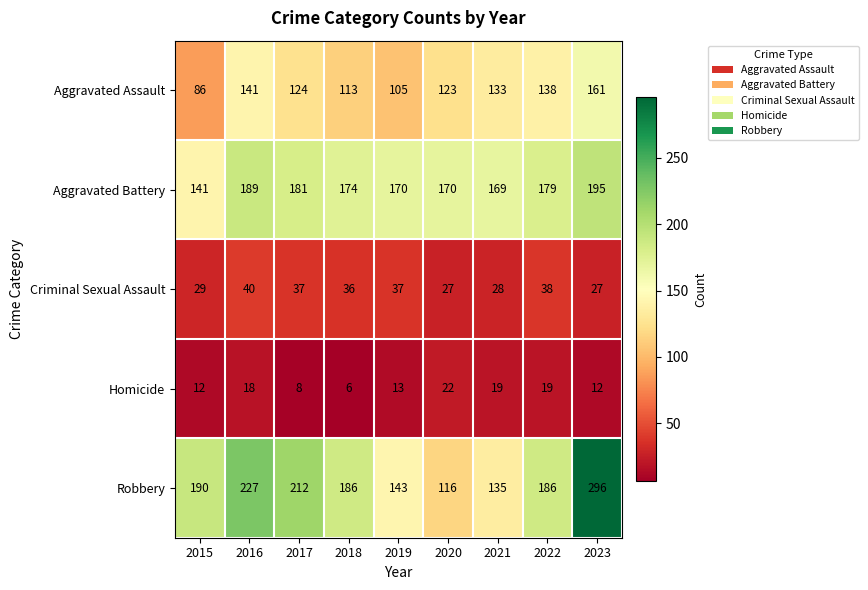

What is the approximate value of Aggravated Battery at 2015?

141